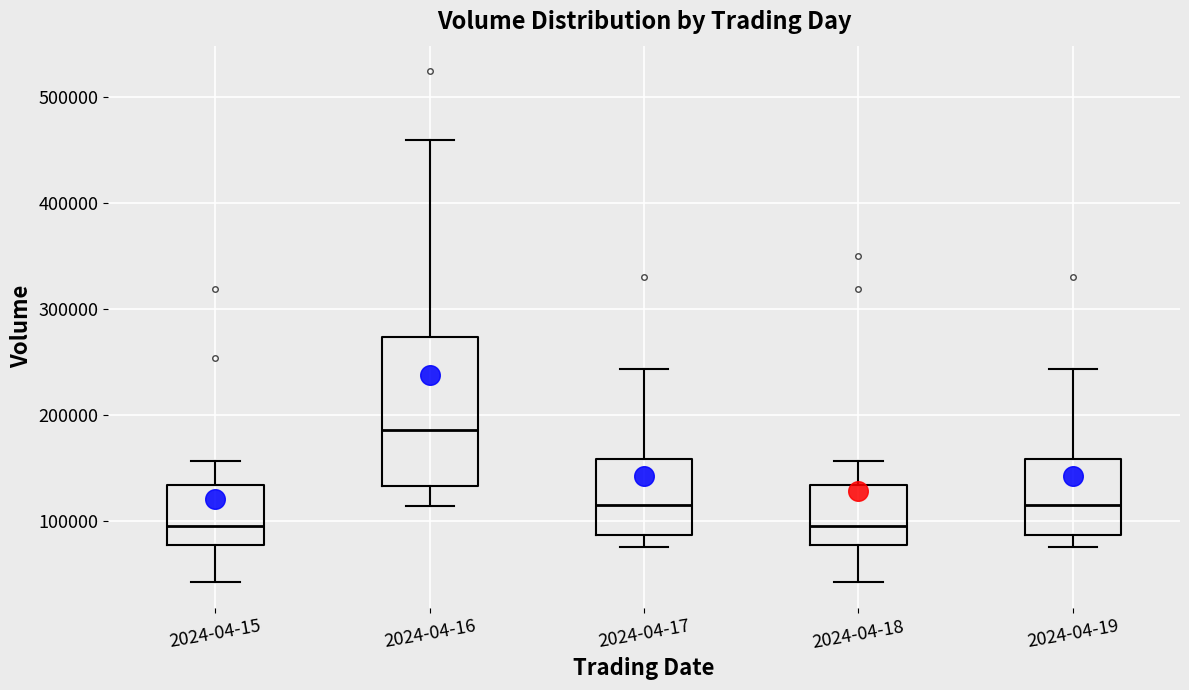

Reading left to right, transcribe this box plot: for each box, give where its median line is, the range the box spans, and where its two whiskers end, as read against the y-axis. The values are not printed on the chart, so give them approximately, as read against the axis.

2024-04-15: median 90000, box 80000 to 130000, whiskers 40000 to 160000
2024-04-16: median 190000, box 130000 to 270000, whiskers 110000 to 460000
2024-04-17: median 110000, box 90000 to 160000, whiskers 80000 to 240000
2024-04-18: median 90000, box 80000 to 130000, whiskers 40000 to 160000
2024-04-19: median 110000, box 90000 to 160000, whiskers 80000 to 240000